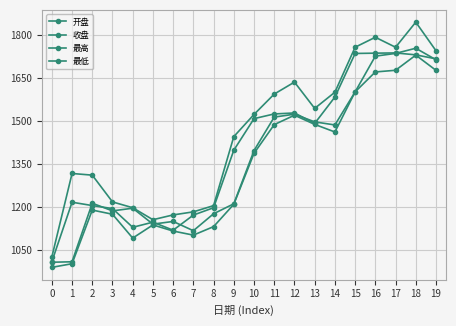

Count the number of data series in this chart.

4